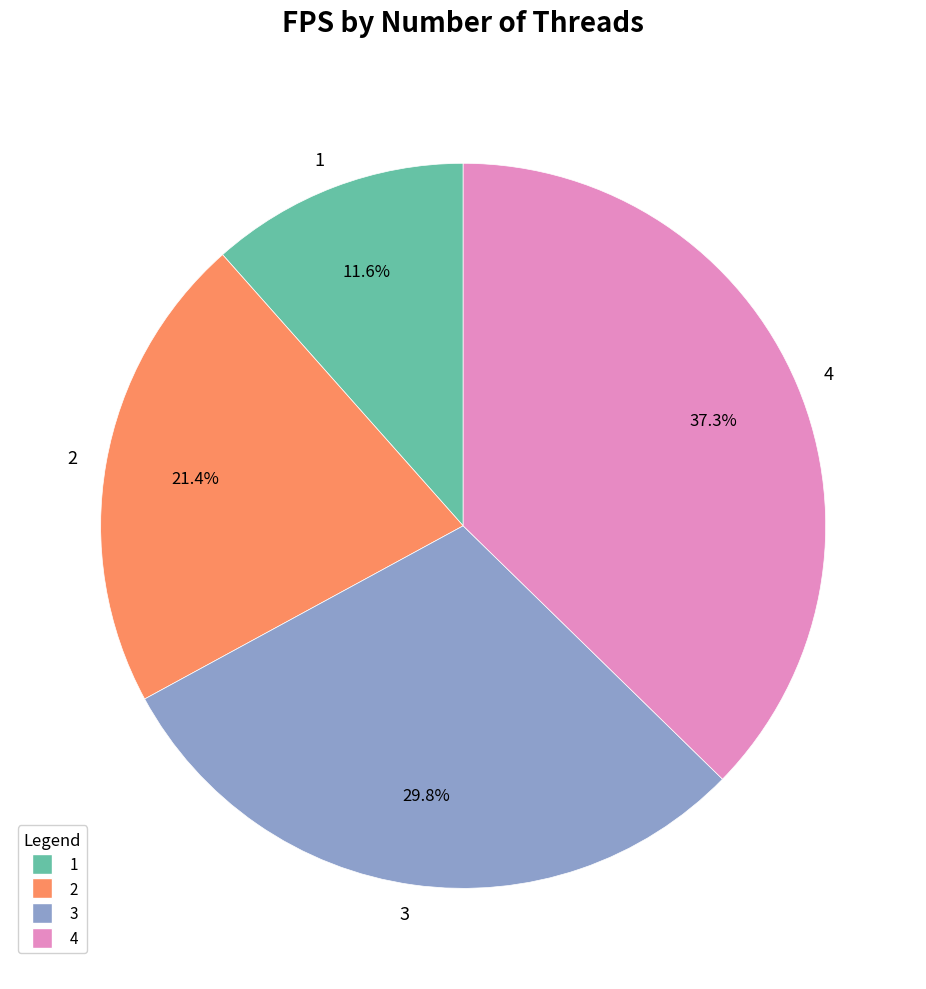

True or false: 4 accounts for 52% of the total.

False